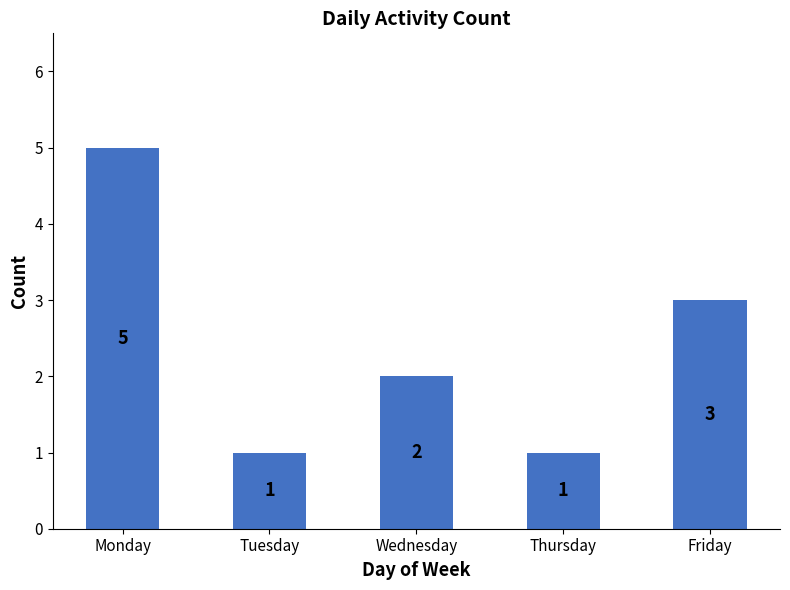

Count the number of categories in the chart.

5